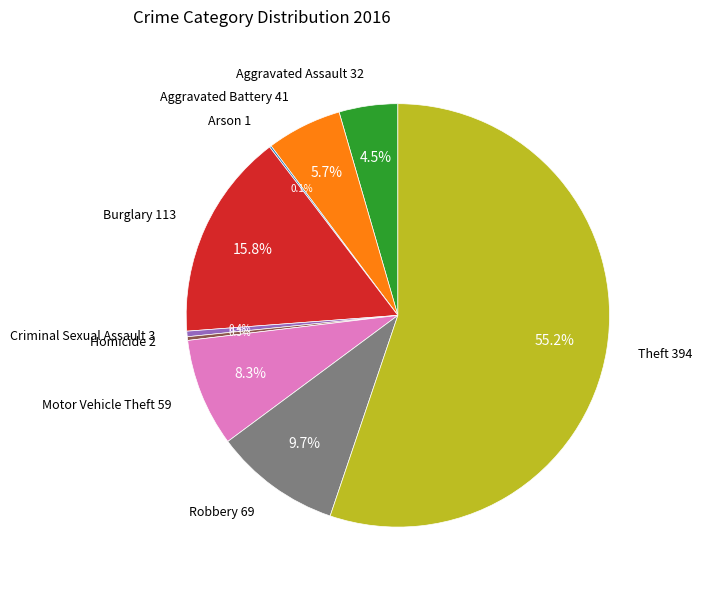

To the nearest percent, what is the difference between the Criminal Sexual Assault and Motor Vehicle Theft slice percentages?

8%